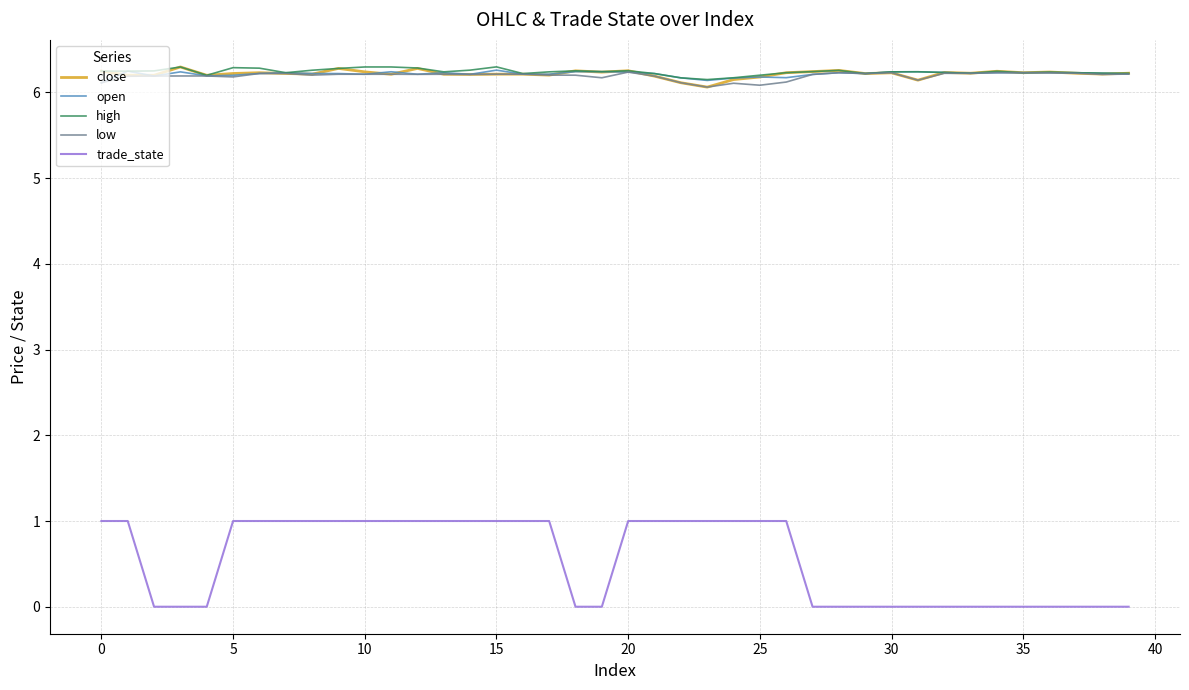

True or false: open and trade_state cross at least once.

False